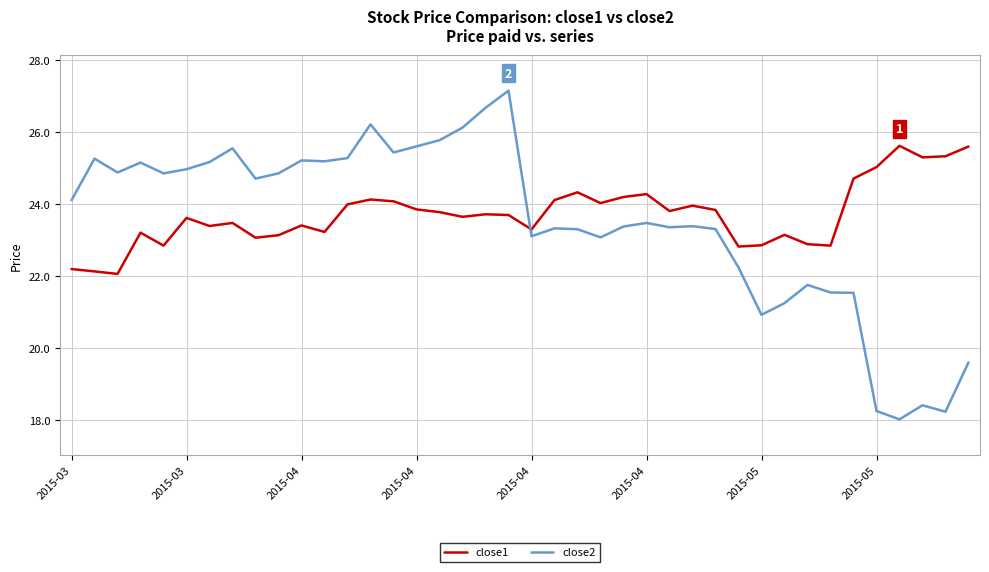

What is the smallest value displayed?

18.0